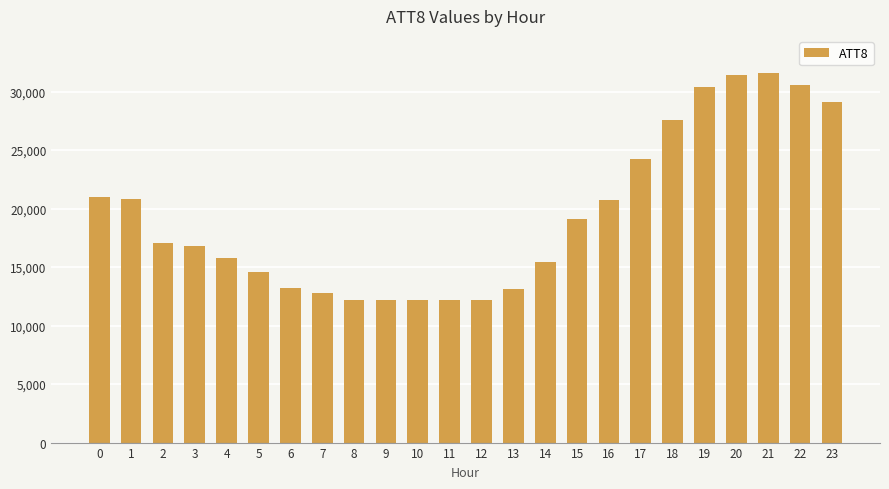

The value at 5 is 14600. True or false?

True